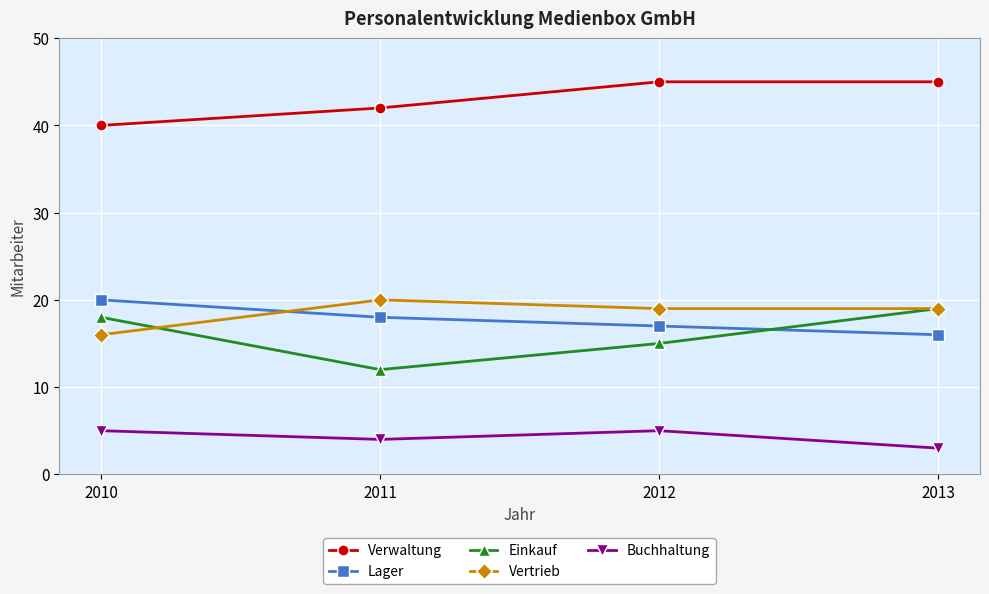

Does the chart have visible grid lines?

Yes